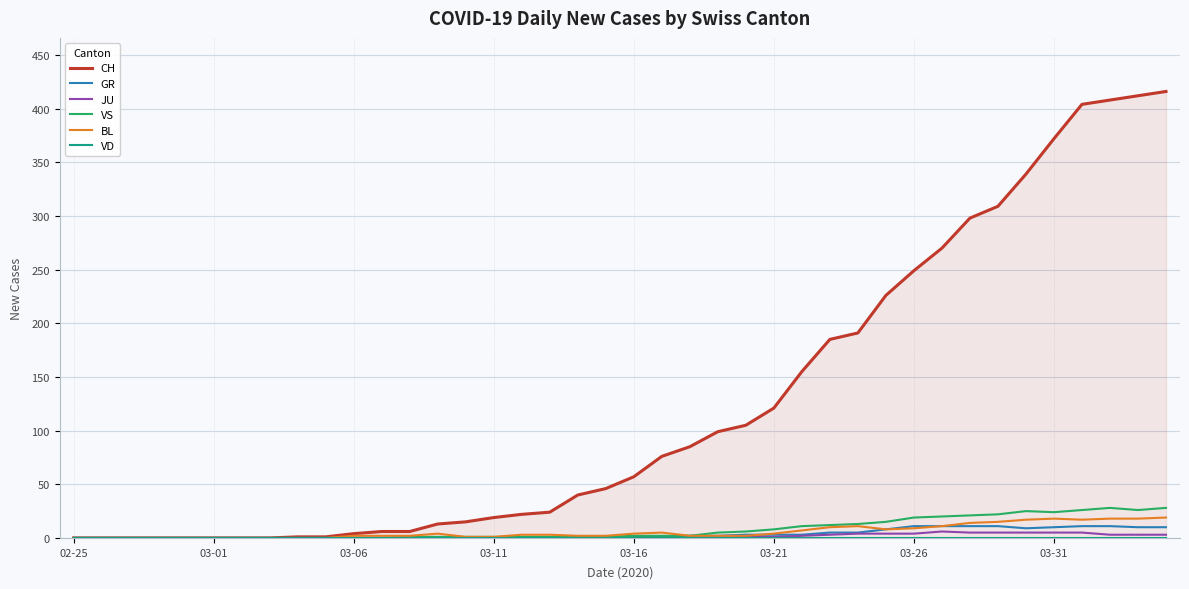

What is the maximum value for VS?

28